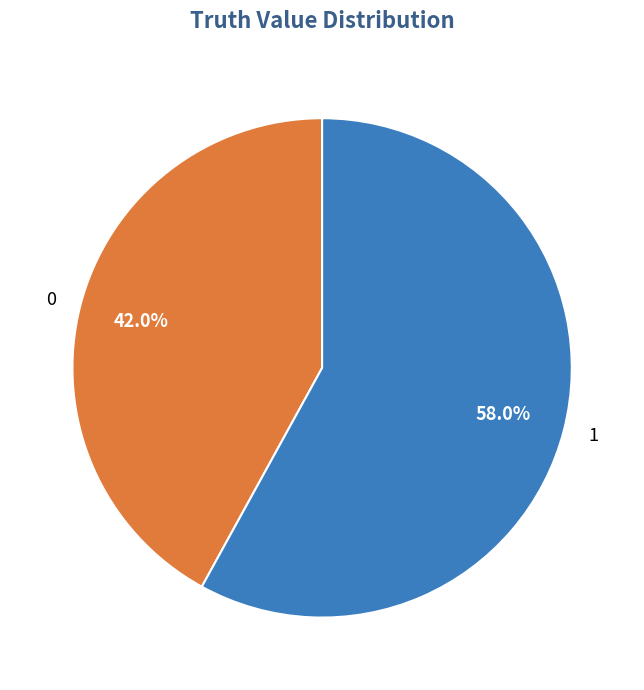

To the nearest percent, what is the average slice percentage?

50%